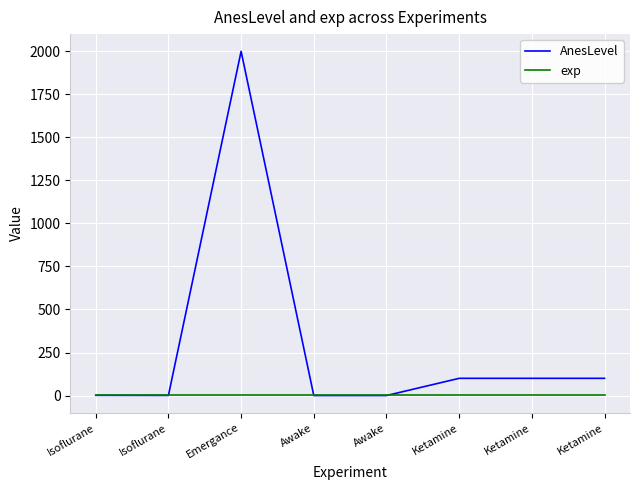

True or false: exp has more than 0 interior local peaks.

False